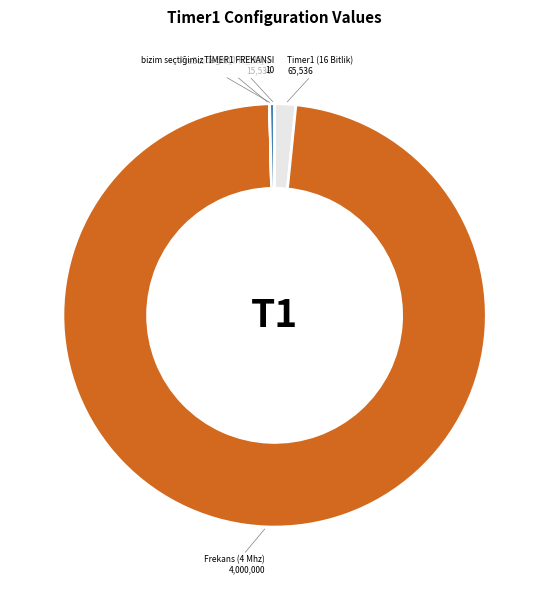

The Timer1 (16 Bitlik) slice represents 16% of the pie. True or false?

False